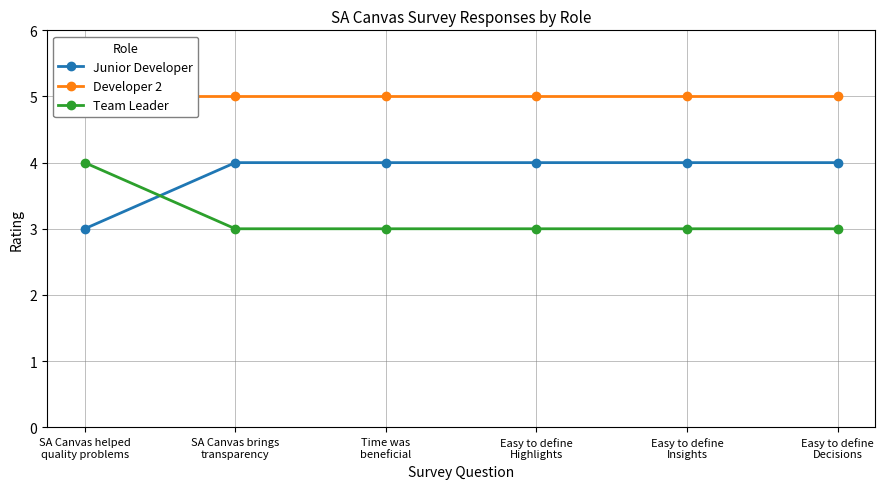

How many Junior Developer values are between 4 and 5?

5